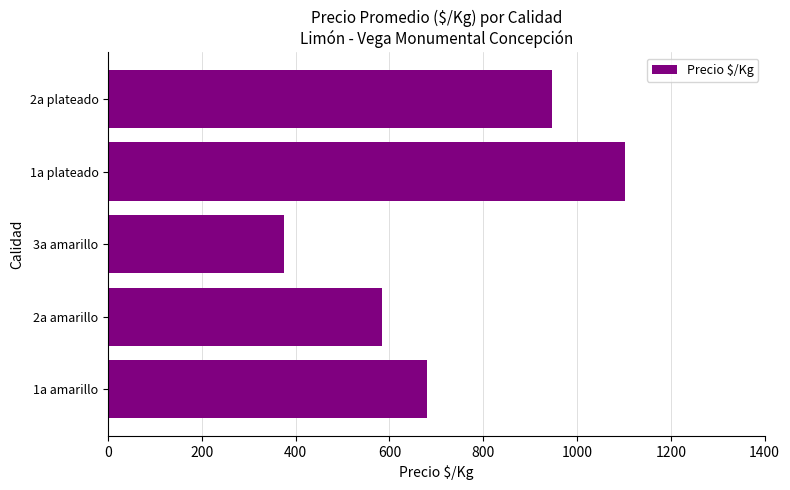

Reading bottom to top, list all the values displayed in this chart.

1a amarillo=681	2a amarillo=583	3a amarillo=375	1a plateado=1102	2a plateado=946